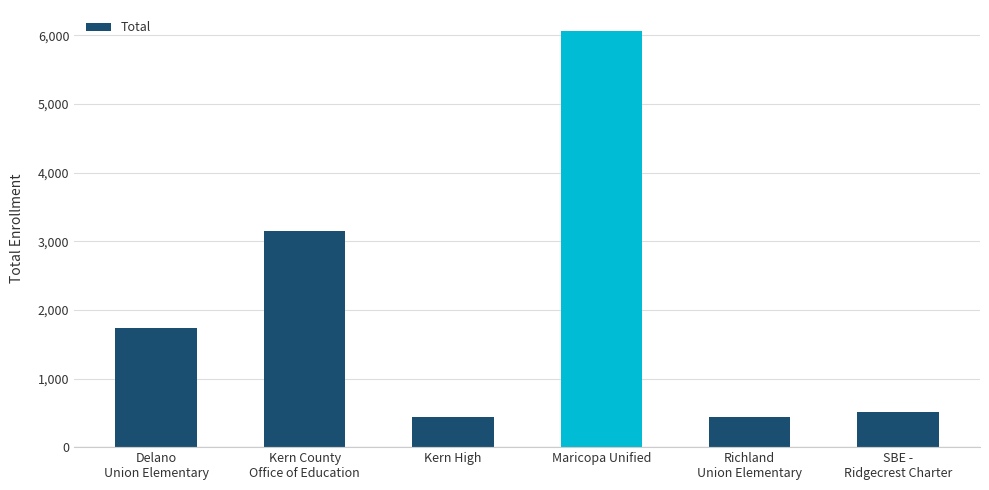

What is the greatest value displayed?

6067